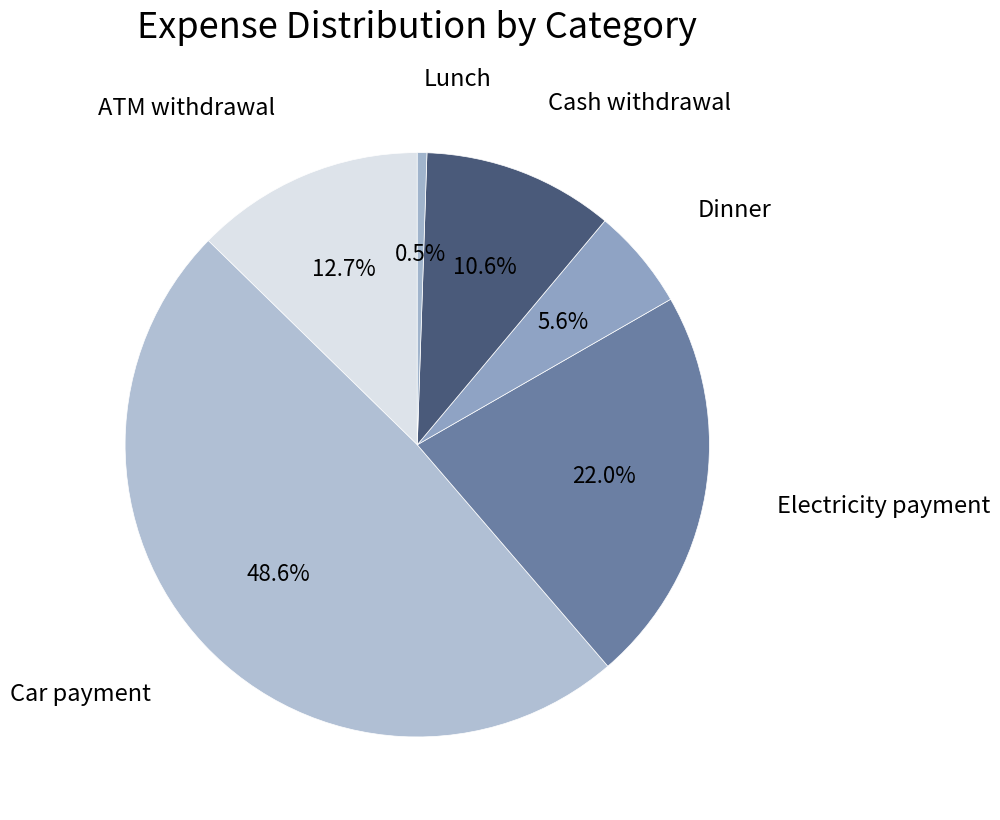

Rank the categories by value from highest to lowest.

Car payment, Electricity payment, ATM withdrawal, Cash withdrawal, Dinner, Lunch